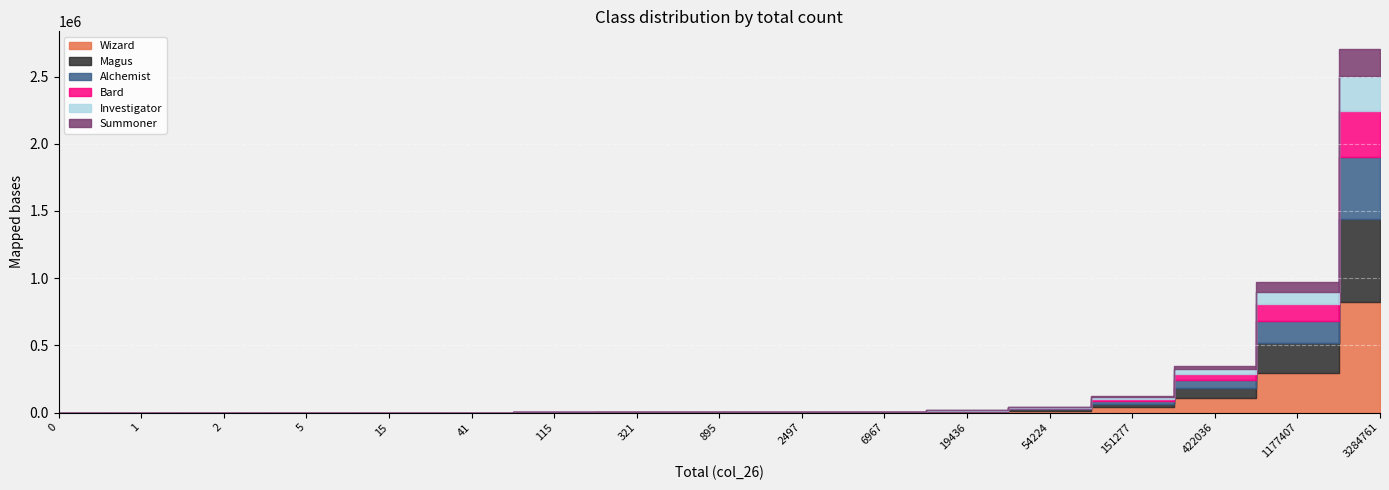

What are all the series names shown in the legend?

Wizard, Magus, Alchemist, Bard, Investigator, Summoner